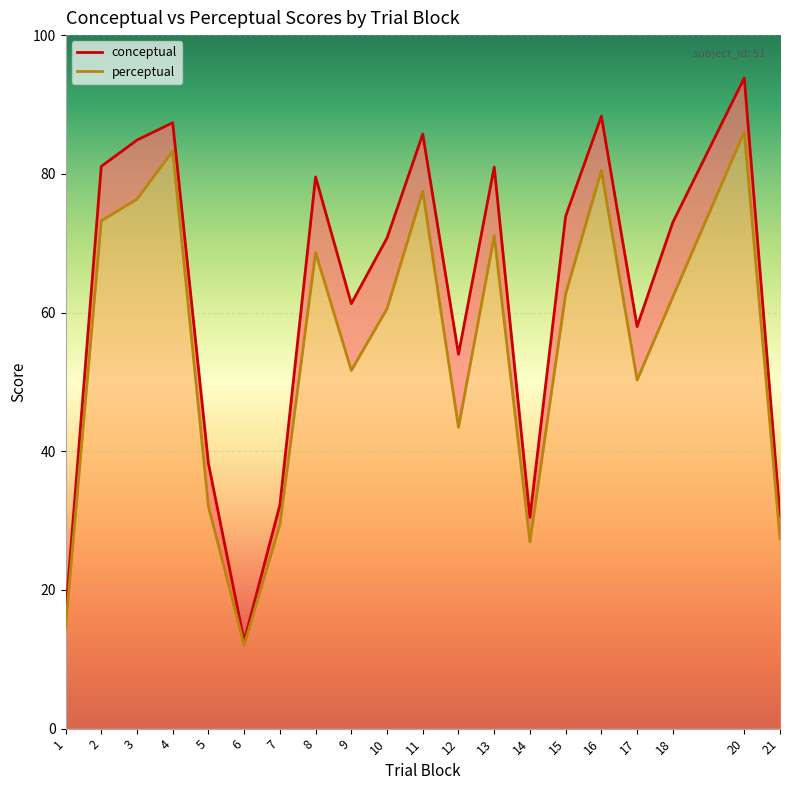

How many interior local peaks does the perceptual series have?

6